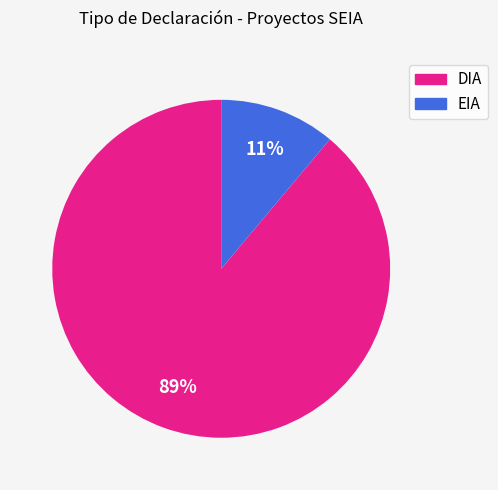

Is it true that EIA is 19% of the pie?

False